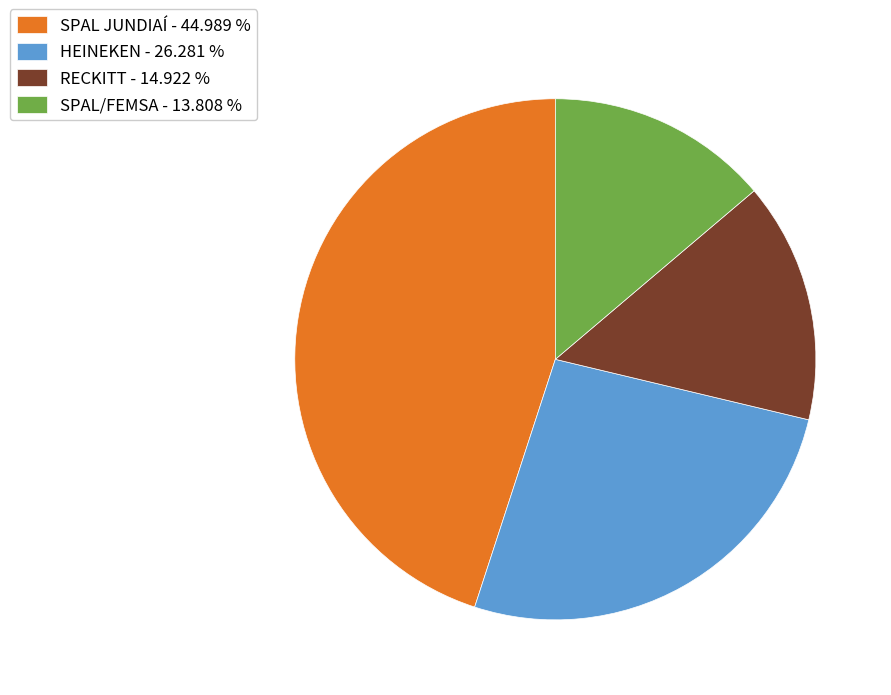

Do SPAL/FEMSA - 13.808 % and HEINEKEN - 26.281 % together represent more than half of the pie?

No